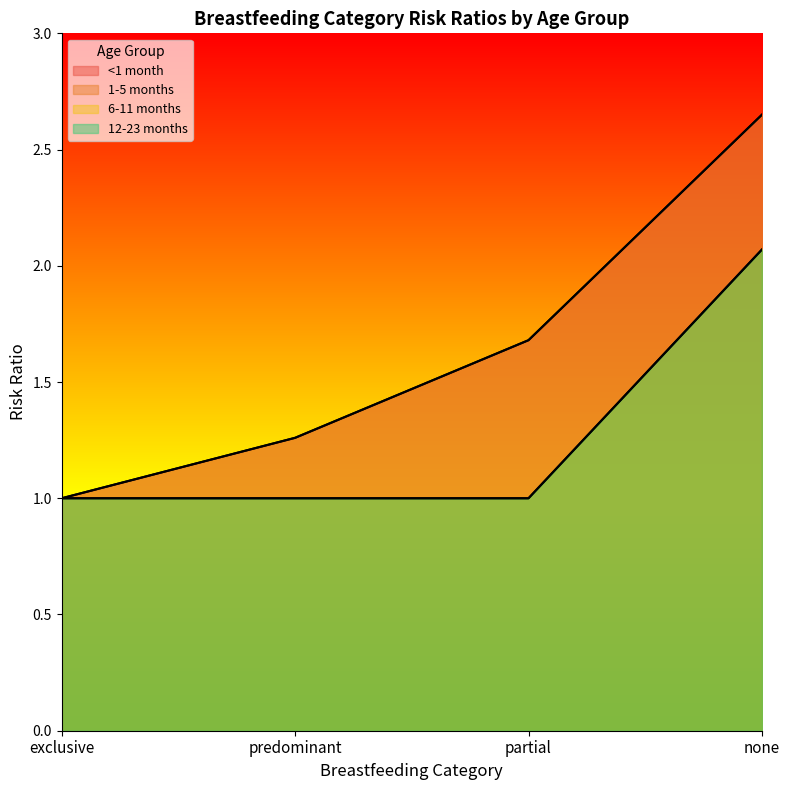

Rank the categories by 12-23 months value from highest to lowest.

none, exclusive, predominant, partial